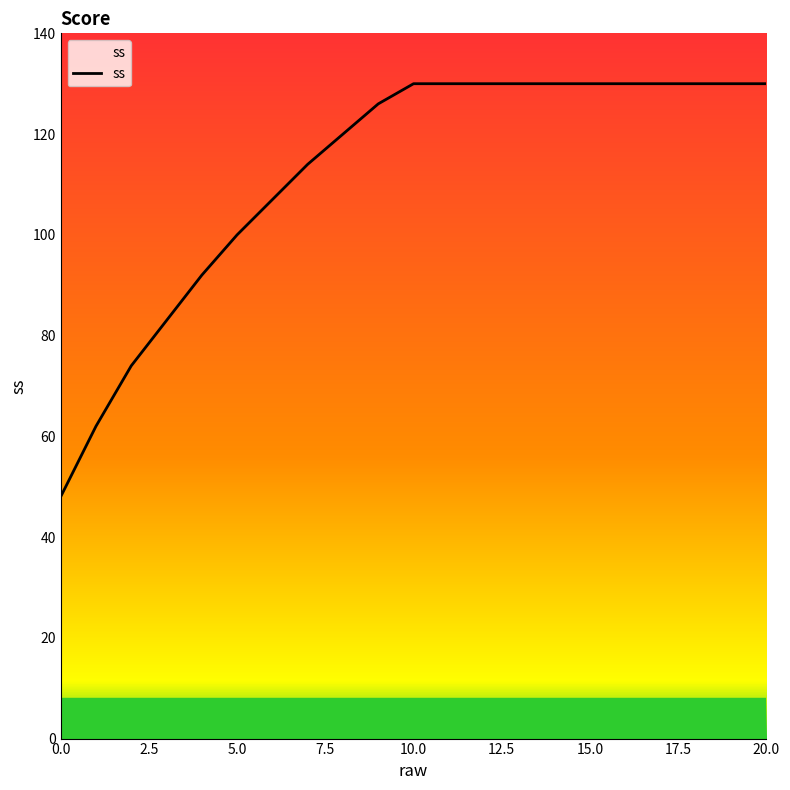

Reading left to right, what are all the values shown in this chart?

48	62	74	83	92	100	107	114	120	126	130	130	130	130	130	130	130	130	130	130	130